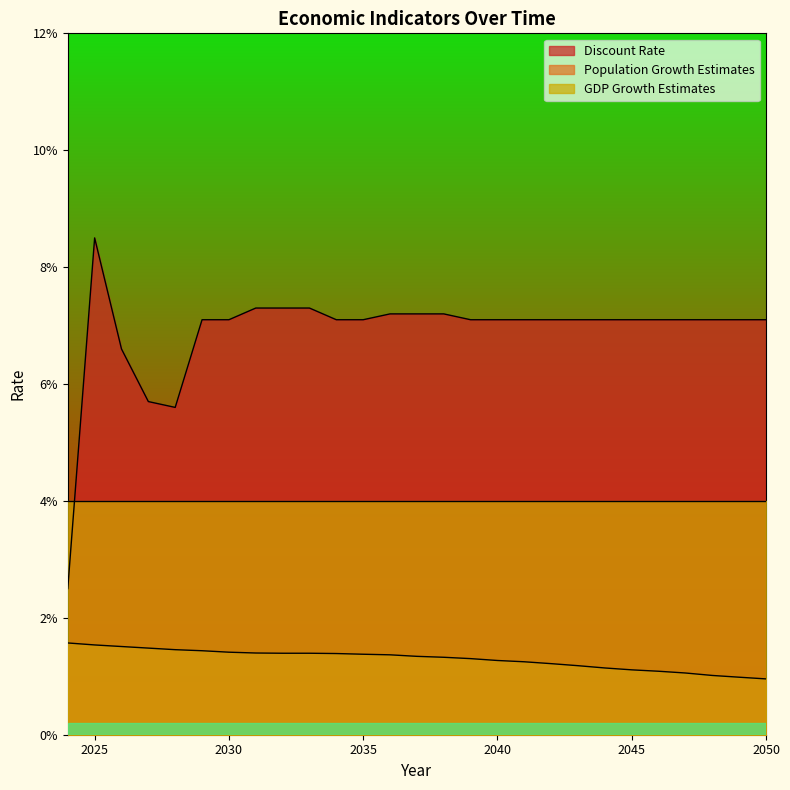

Which has a higher value, 2032 or 2030?

2032